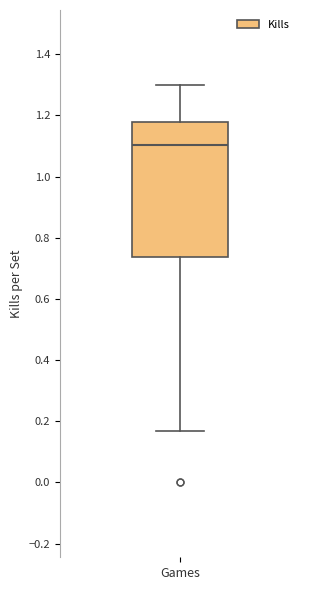

Transcribe this box plot: give where the median line is, the range the box spans, and where the two whiskers end, as read against the y-axis. The values are not printed on the chart, so give them approximately, as read against the axis.

median 1.10, box 0.74 to 1.18, whiskers 0.16 to 1.30